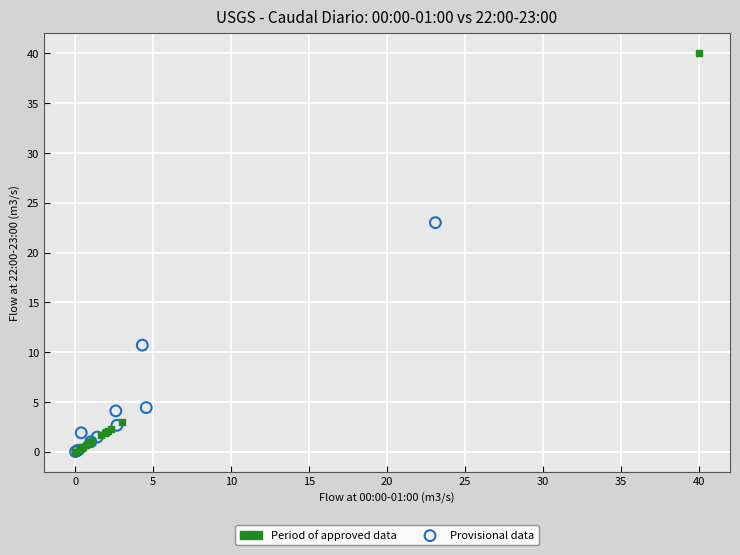

Which series has the widest spread of Y values?

Period of approved data